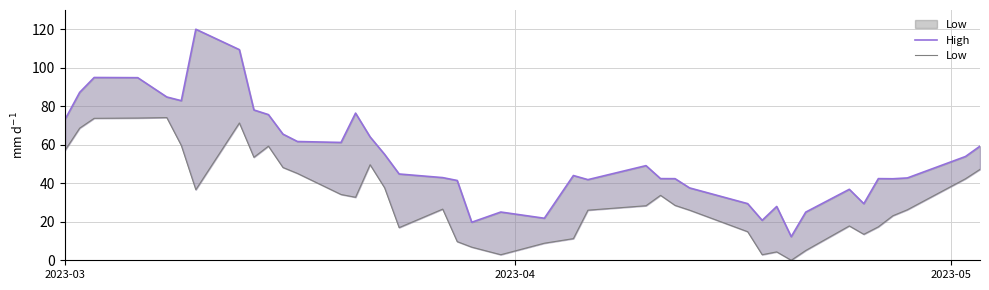

True or false: Low and High cross at least once.

False